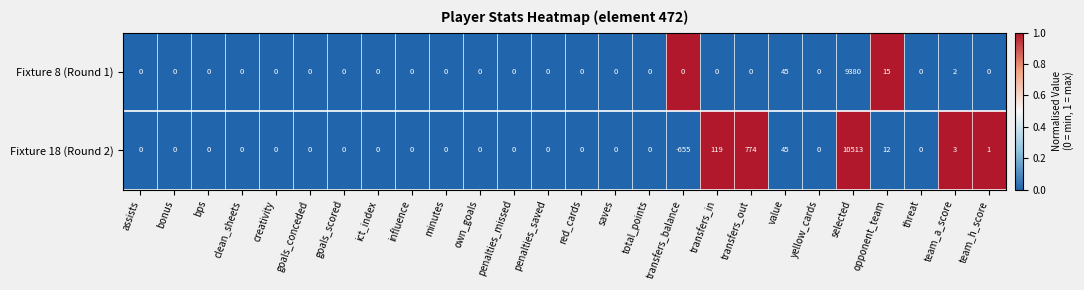

Which series has the widest spread of values?

Fixture 18 (Round 2)